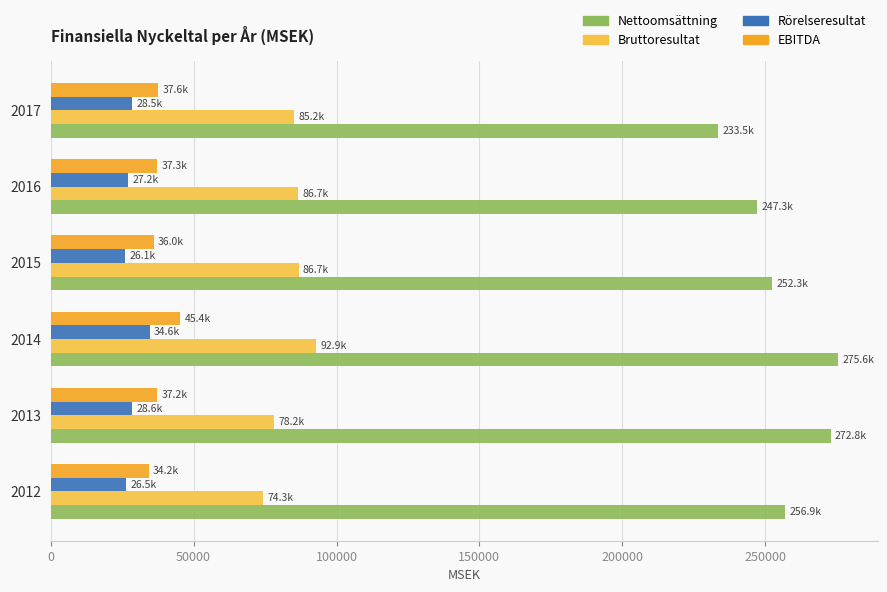

Which series has the largest total across all categories?

Nettoomsättning